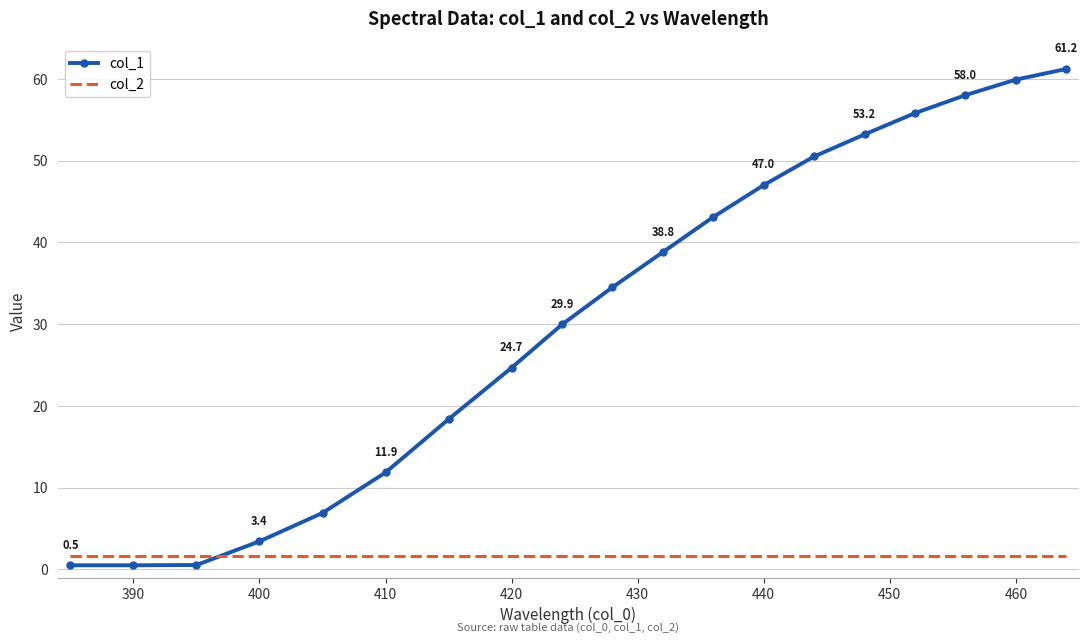

Which series has the largest total across all categories?

col_1